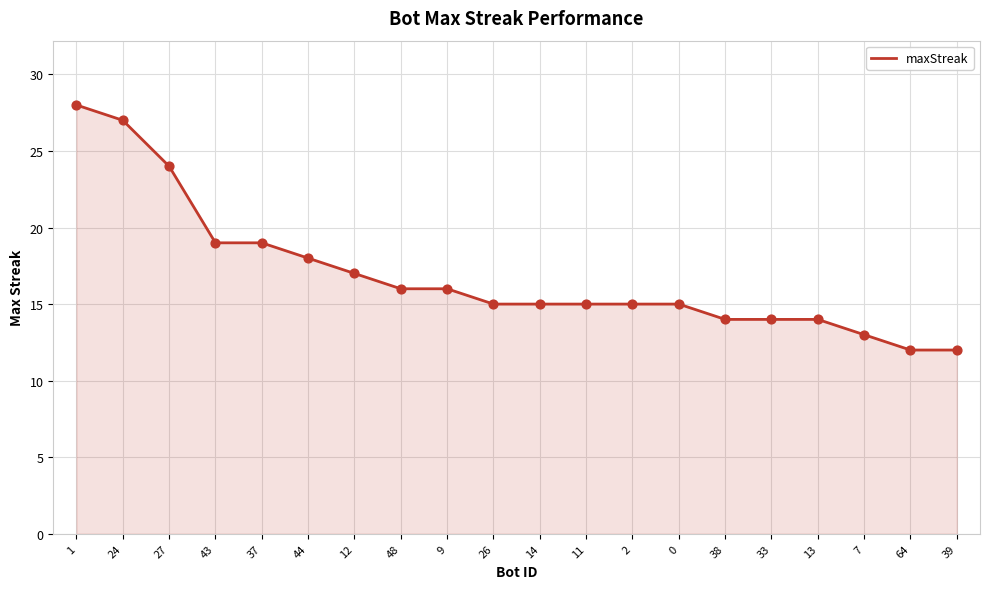

Between 12 and 1, which is larger?

1